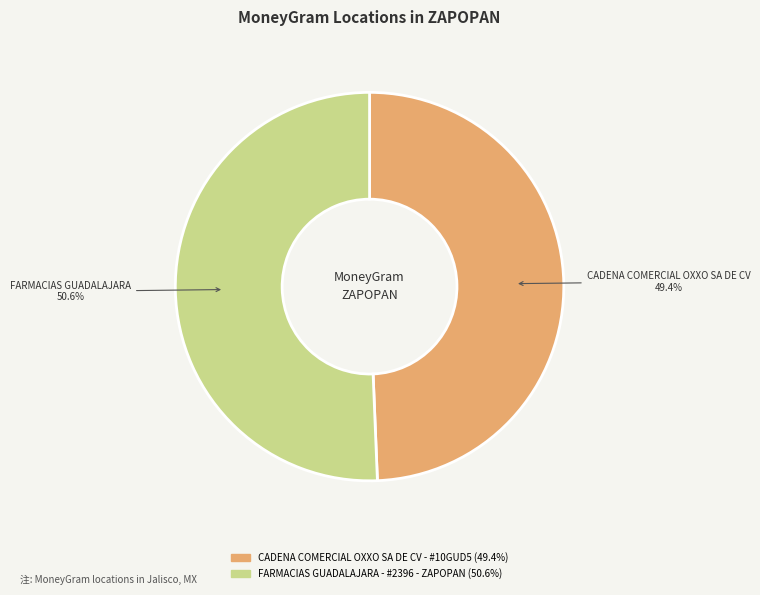

Which category has the smallest portion of the pie?

CADENA COMERCIAL OXXO SA DE CV - #10GUD5